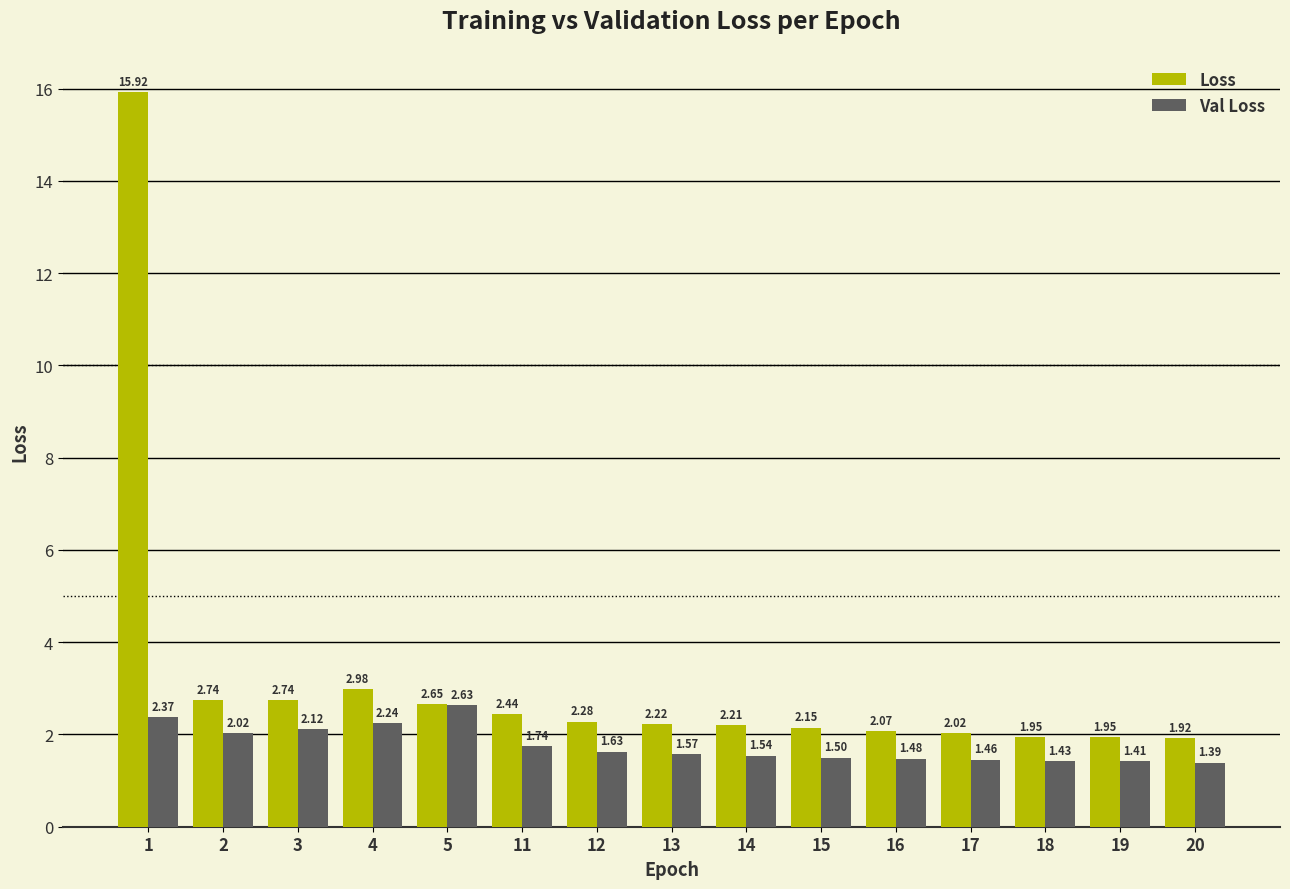

At how many categories does at least one series exceed 7?

1